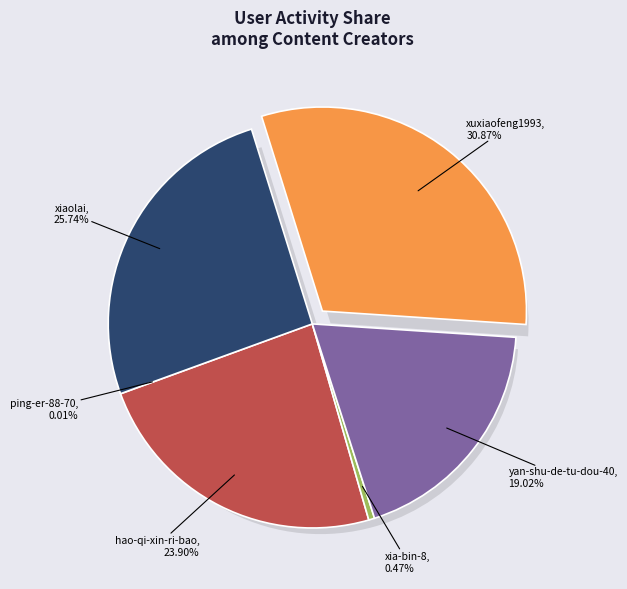

Combined, what portion of the pie is xiaolai and yan-shu-de-tu-dou-40?

44.8%